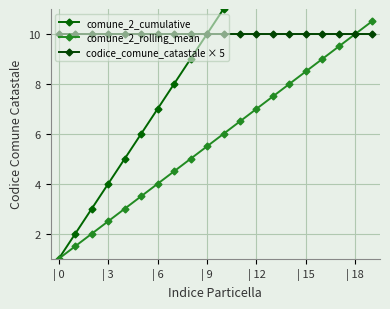

Which label corresponds to the largest value in the chart?

19